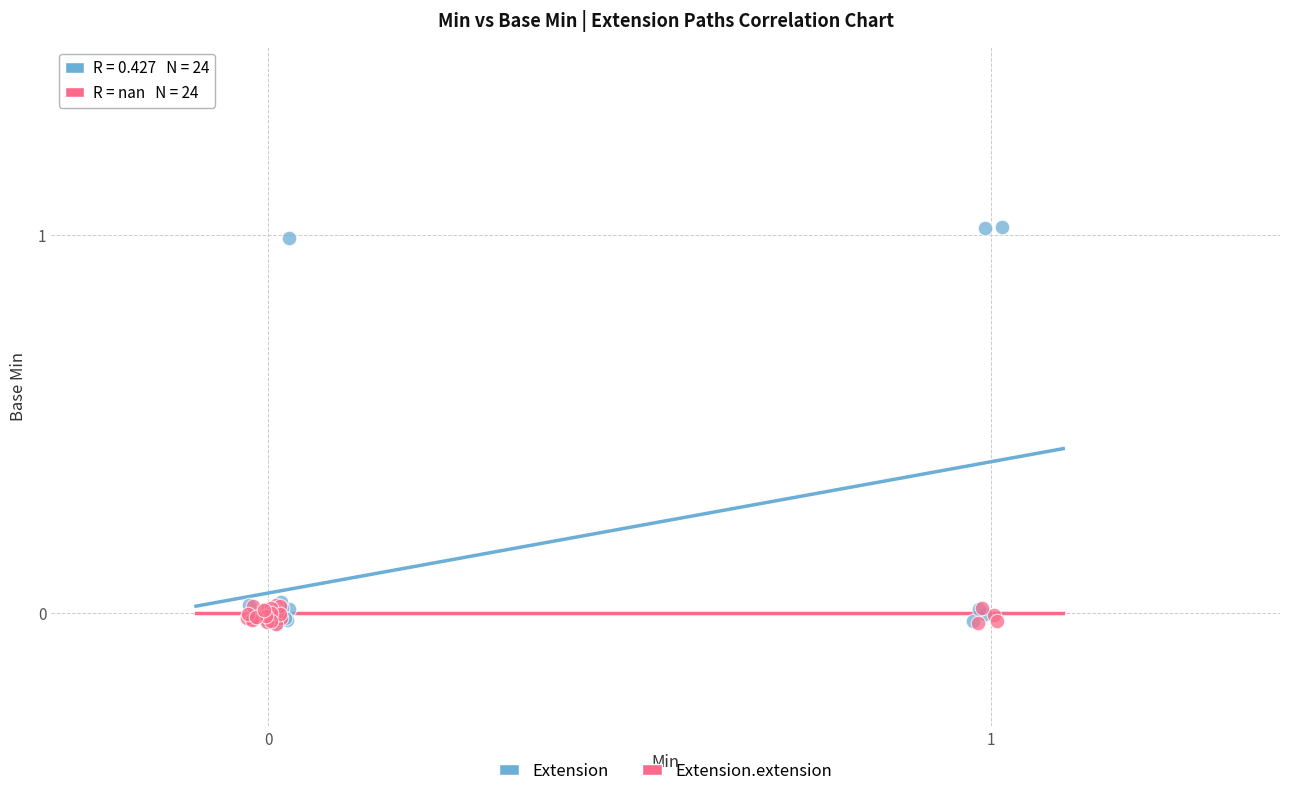

Which series contains the highest Y value?

Extension